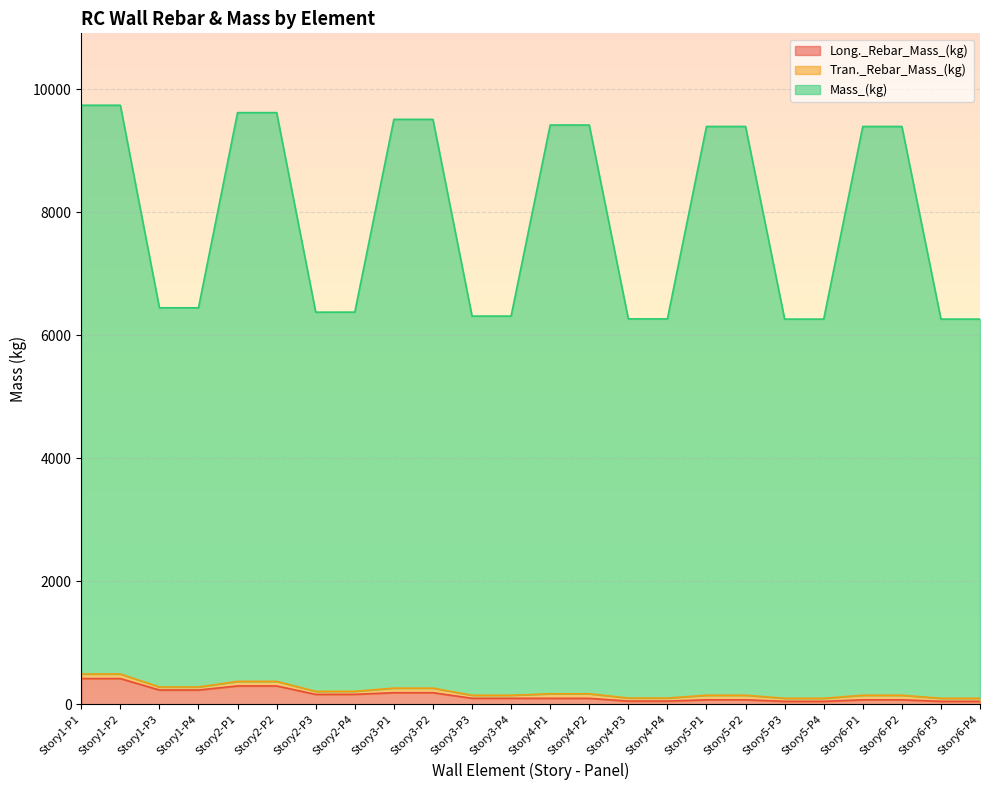

Which series changed the most between Story1-P3 and Story2-P4?

Long._Rebar_Mass_(kg)